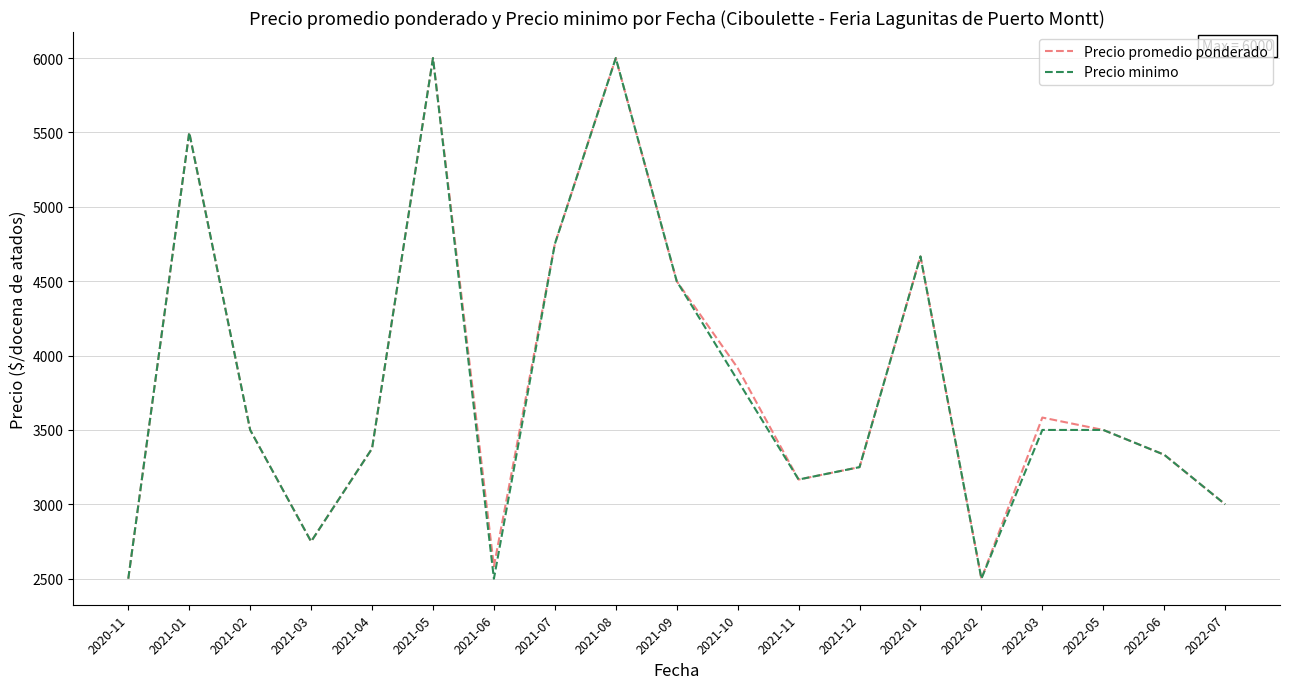

Where does the Precio promedio ponderado series first go above 3500?

2021-01